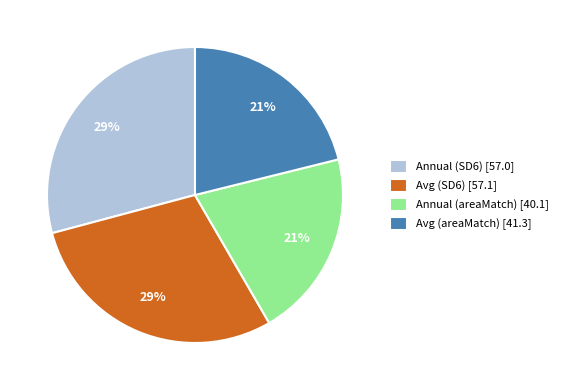

What percentage is the Annual (areaMatch) slice, to the nearest percent?

21%